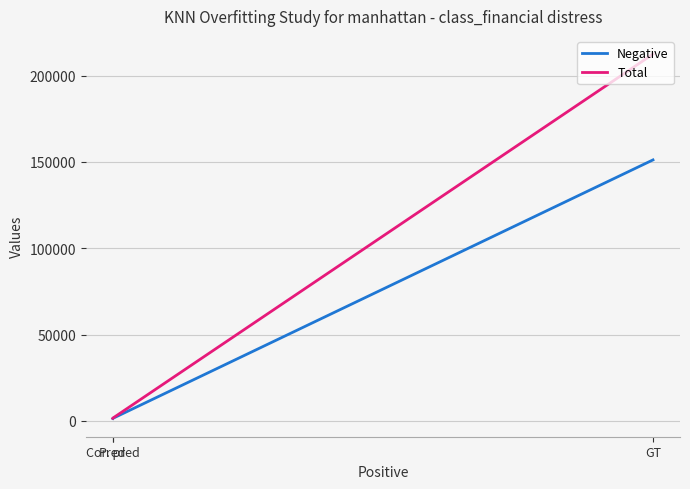

Reading left to right, list all the values displayed in this chart.

Negative: 151172	1438	1345
Total: 212466	1585	1481